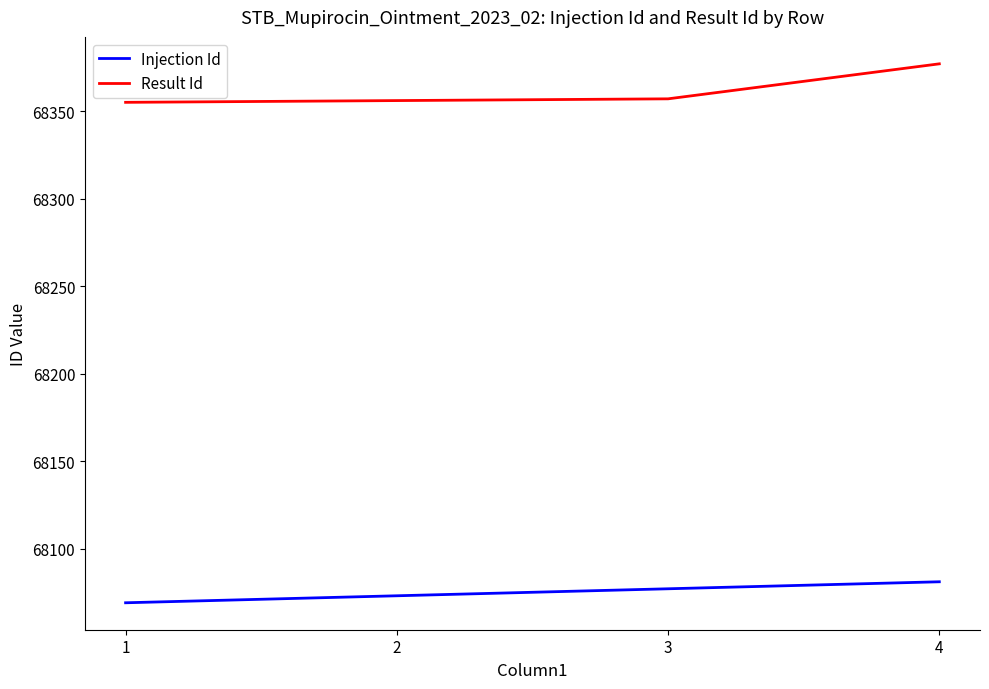

At how many categories does at least one series exceed 68268?

4